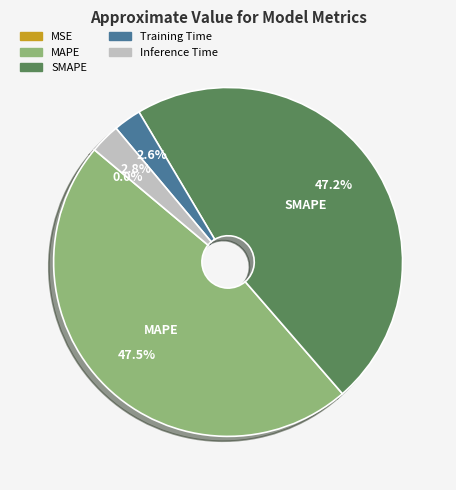

How much of the chart is everything except SMAPE?

52.8%